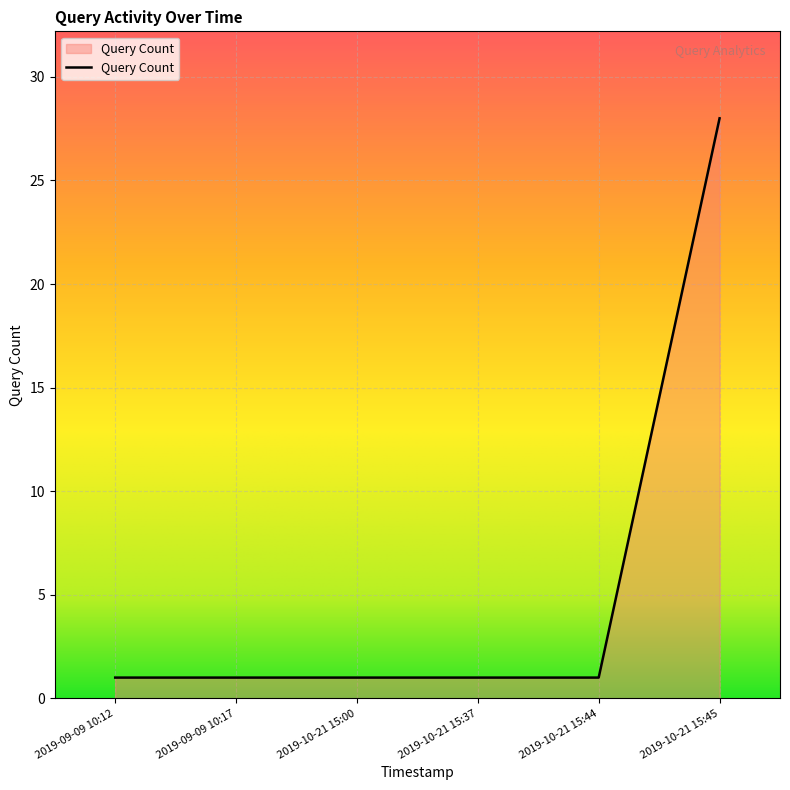

Does the chart display data point markers on the line(s)?

No